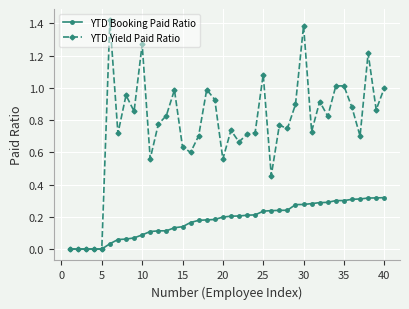

Which series has the largest total across all categories?

YTD Yield Paid Ratio